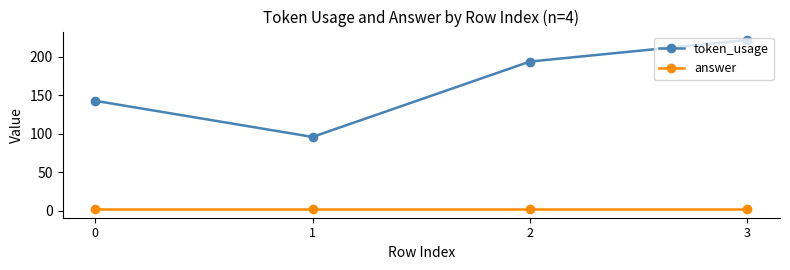

What is the maximum value shown in the chart?

222